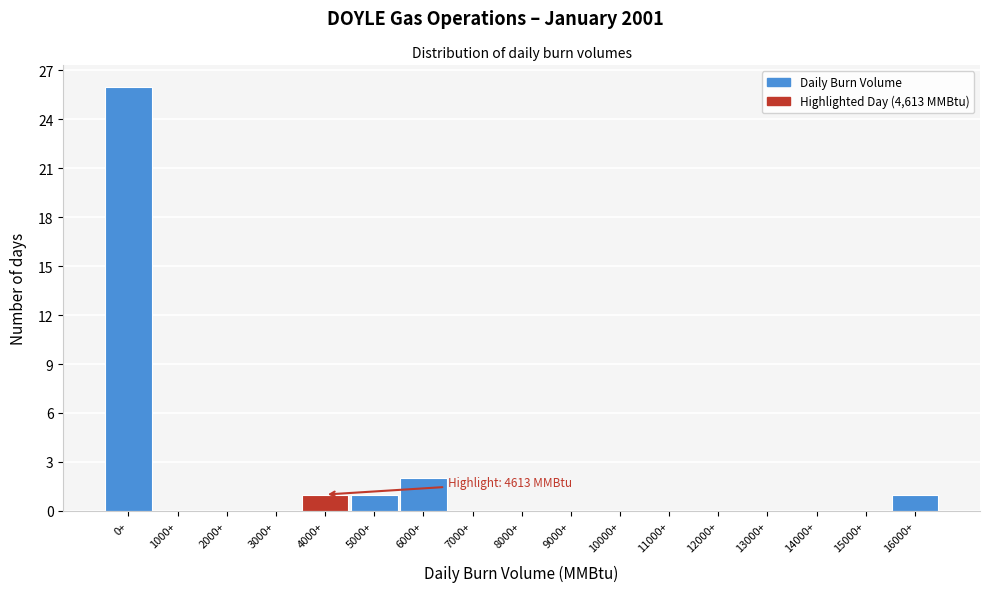

Reading right to left, list all the values displayed in this chart.

16000+=1	15000+=0	14000+=0	13000+=0	12000+=0	11000+=0	10000+=0	9000+=0	8000+=0	7000+=0	6000+=2	5000+=1	4000+=1	3000+=0	2000+=0	1000+=0	0+=26